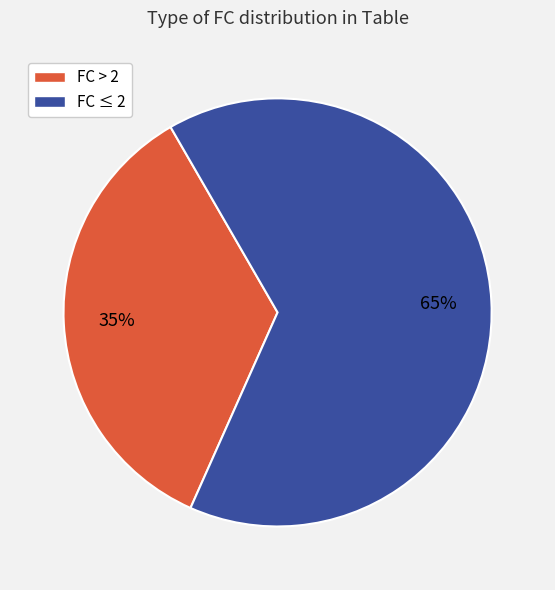

Does any single category account for the majority?

Yes